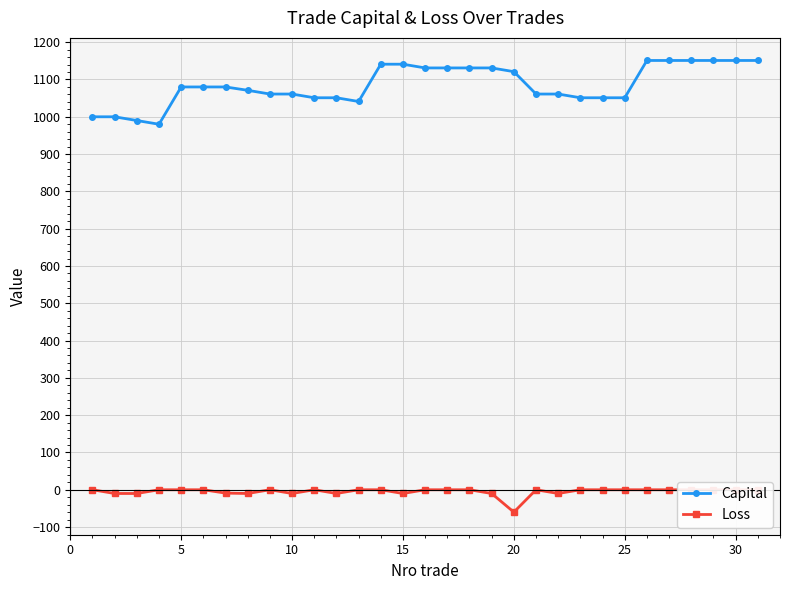

What is the difference between the second highest and minimum values in the Loss series?

60